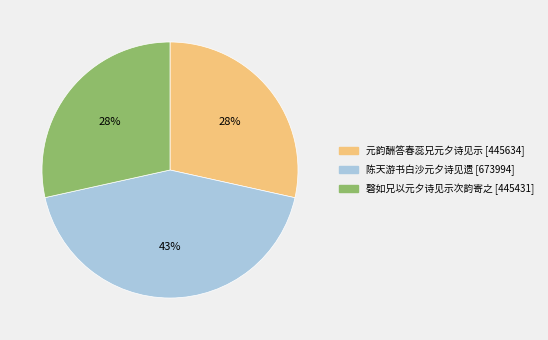

The 陈天游书白沙元夕诗见遗 slice represents 35% of the pie. True or false?

False